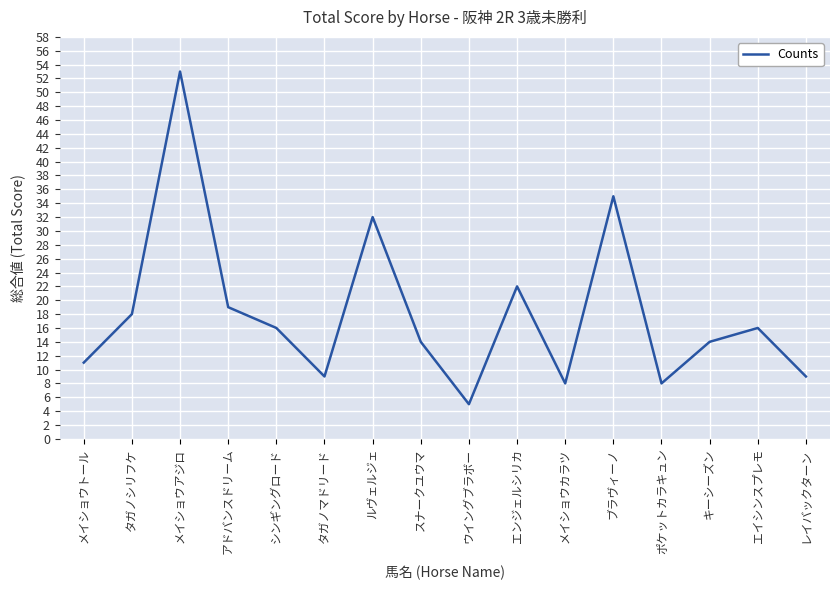

What position from the right is ブラヴィーノ?

5